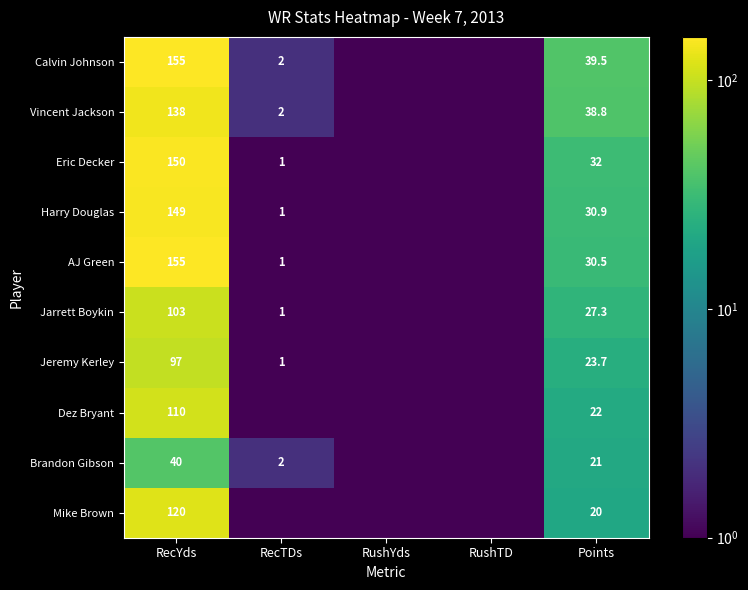

True or false: Calvin Johnson has a value of 34.8 at RecYds.

False